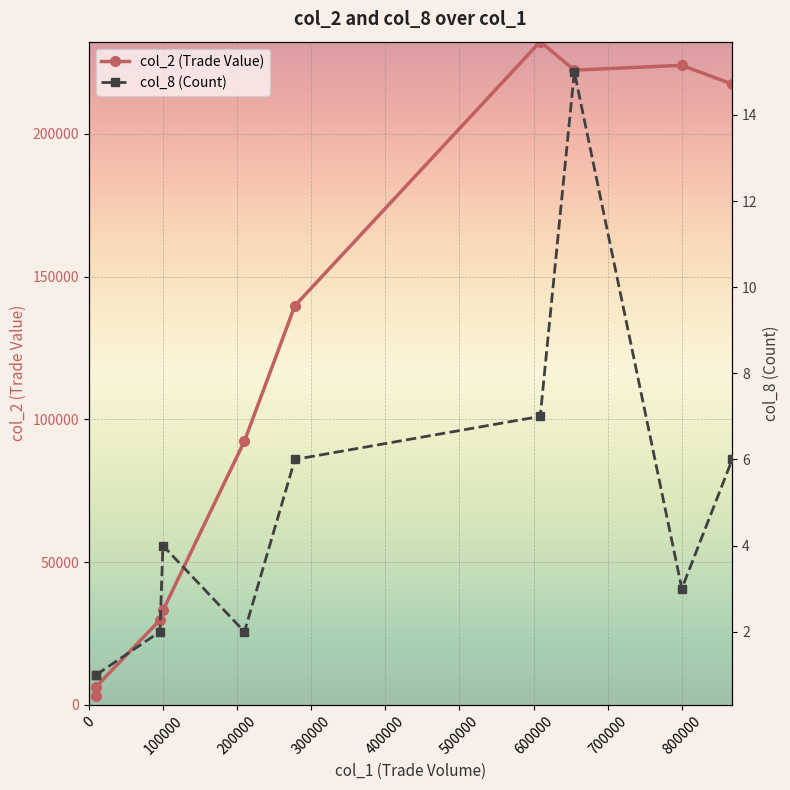

What are all the series names shown in the legend?

col_2 (Trade Value), col_8 (Count)